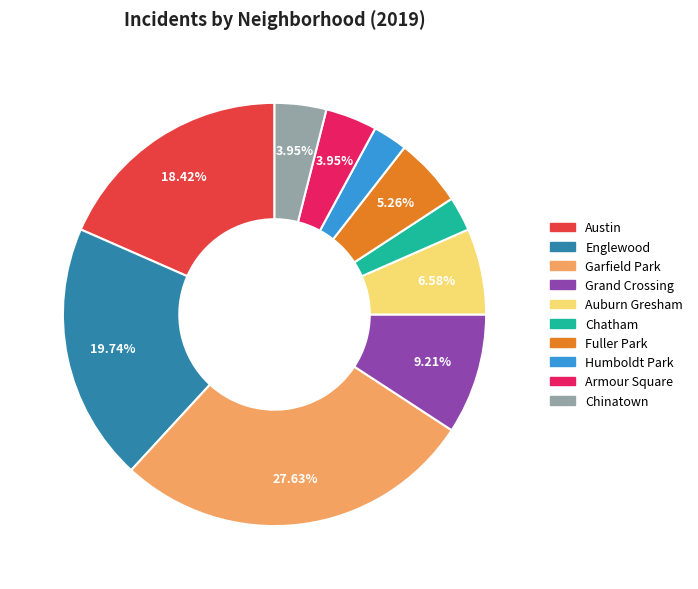

To the nearest percent, what is the difference between the Fuller Park and Austin slice percentages?

13%